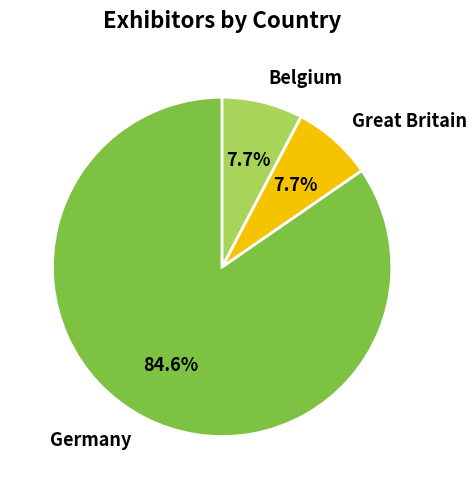

How many slices are in this pie chart?

3